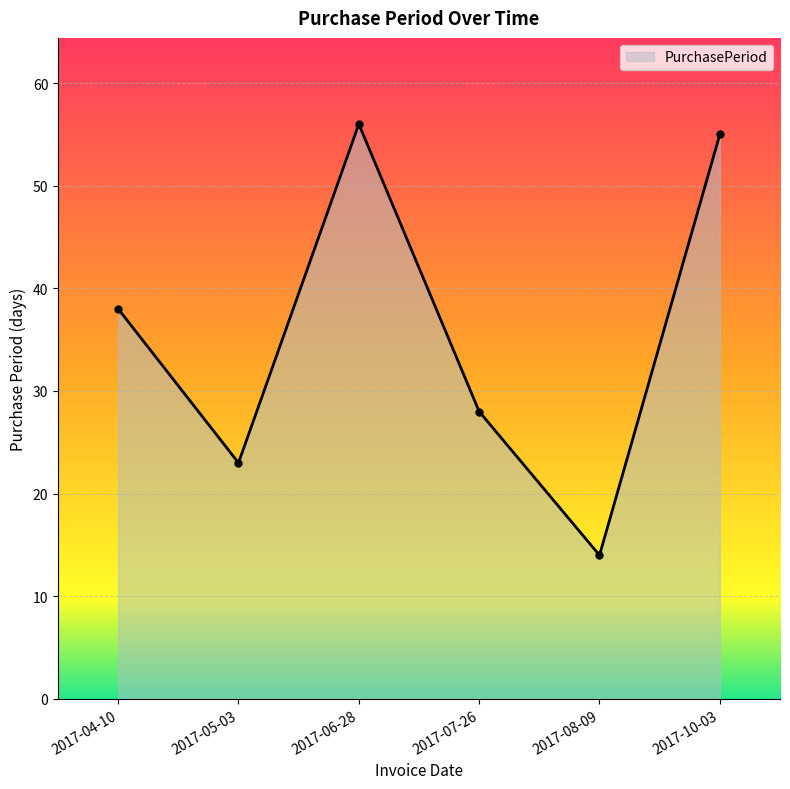

Reading left to right, transcribe all the data shown in this chart.

2017-04-10=38	2017-05-03=23	2017-06-28=56	2017-07-26=28	2017-08-09=14	2017-10-03=55